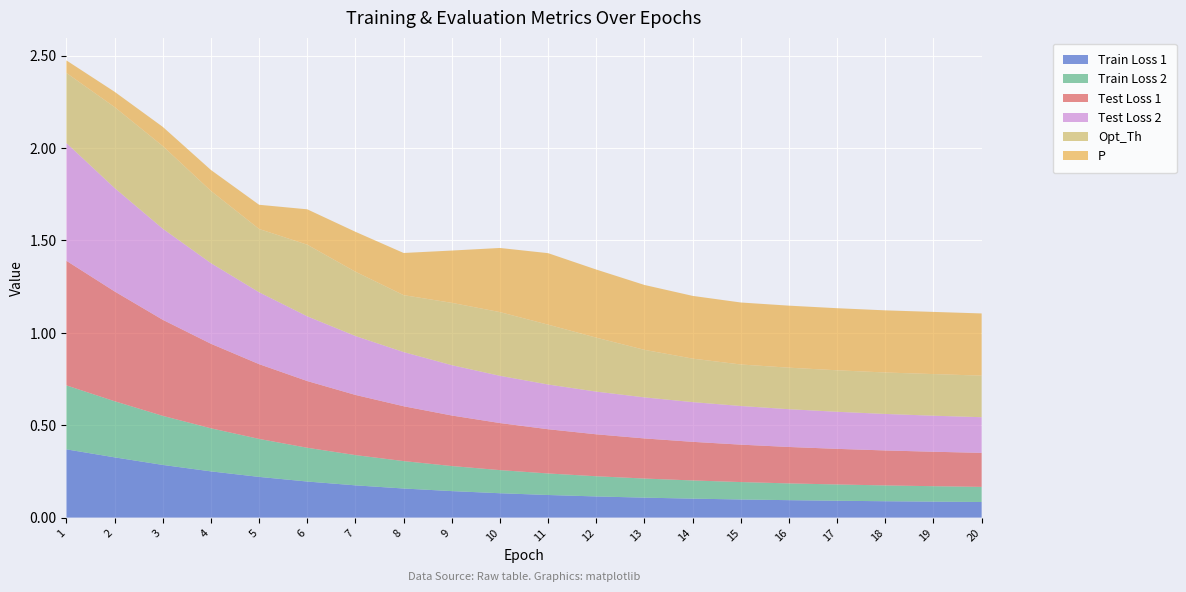

Reading left to right, what are all the values shown in this chart?

Train Loss 1: 1=0.4	2=0.3	3=0.3	4=0.3	5=0.2	6=0.2	7=0.2	8=0.2	9=0.1	10=0.1	11=0.1	12=0.1	13=0.1	14=0.1	15=0.1	16=0.1	17=0.1	18=0.1	19=0.1	20=0.1
Train Loss 2: 1=0.3	2=0.3	3=0.3	4=0.2	5=0.2	6=0.2	7=0.2	8=0.1	9=0.1	10=0.1	11=0.1	12=0.1	13=0.1	14=0.1	15=0.1	16=0.1	17=0.1	18=0.1	19=0.1	20=0.1
Test Loss 1: 1=0.7	2=0.6	3=0.5	4=0.5	5=0.4	6=0.4	7=0.3	8=0.3	9=0.3	10=0.3	11=0.2	12=0.2	13=0.2	14=0.2	15=0.2	16=0.2	17=0.2	18=0.2	19=0.2	20=0.2
Test Loss 2: 1=0.6	2=0.6	3=0.5	4=0.4	5=0.4	6=0.4	7=0.3	8=0.3	9=0.3	10=0.3	11=0.2	12=0.2	13=0.2	14=0.2	15=0.2	16=0.2	17=0.2	18=0.2	19=0.2	20=0.2
Opt_Th: 1=0.4	2=0.4	3=0.4	4=0.4	5=0.3	6=0.4	7=0.3	8=0.3	9=0.3	10=0.3	11=0.3	12=0.3	13=0.3	14=0.2	15=0.2	16=0.2	17=0.2	18=0.2	19=0.2	20=0.2
P: 1=0.1	2=0.1	3=0.1	4=0.1	5=0.1	6=0.2	7=0.2	8=0.2	9=0.3	10=0.3	11=0.4	12=0.4	13=0.4	14=0.3	15=0.3	16=0.3	17=0.3	18=0.3	19=0.3	20=0.3